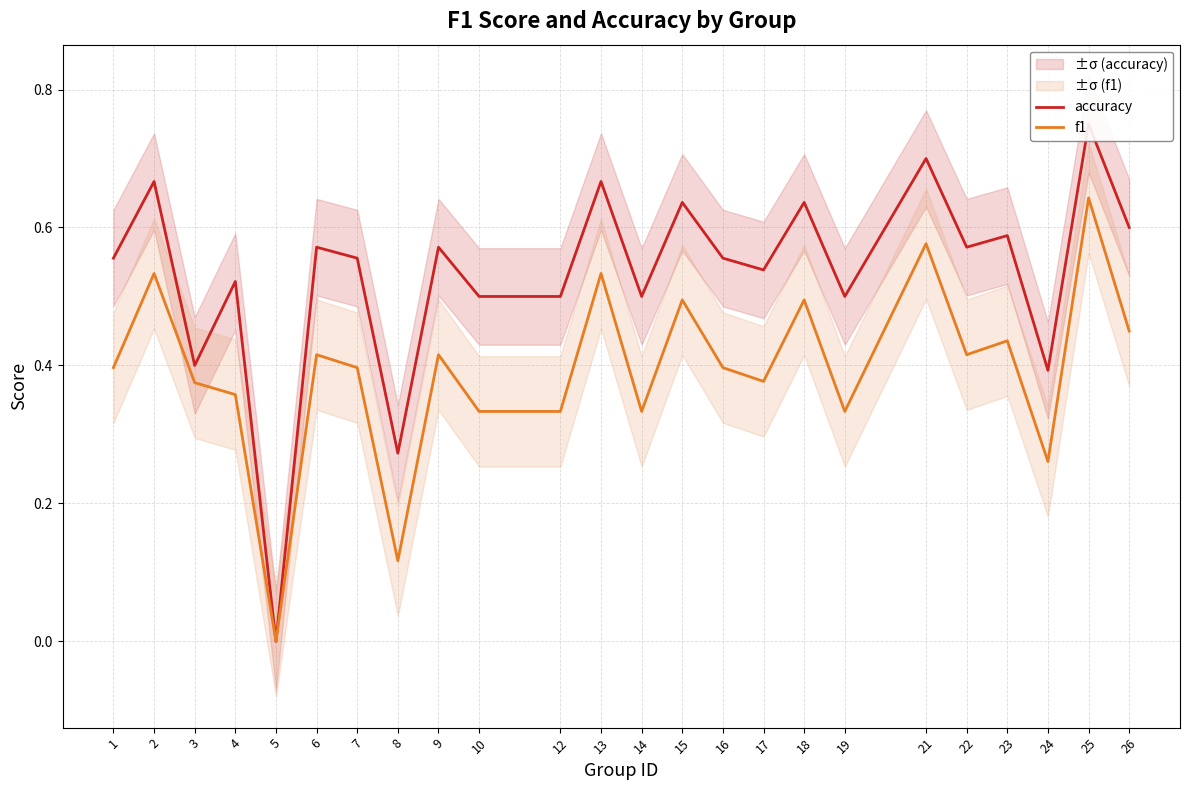

At which category does f1 reach its first local valley?

5